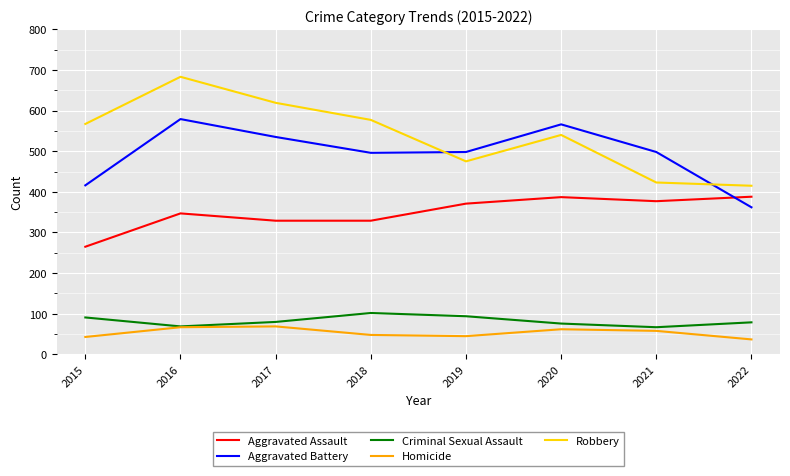

The Aggravated Assault series shows 329 at 2017. True or false?

True